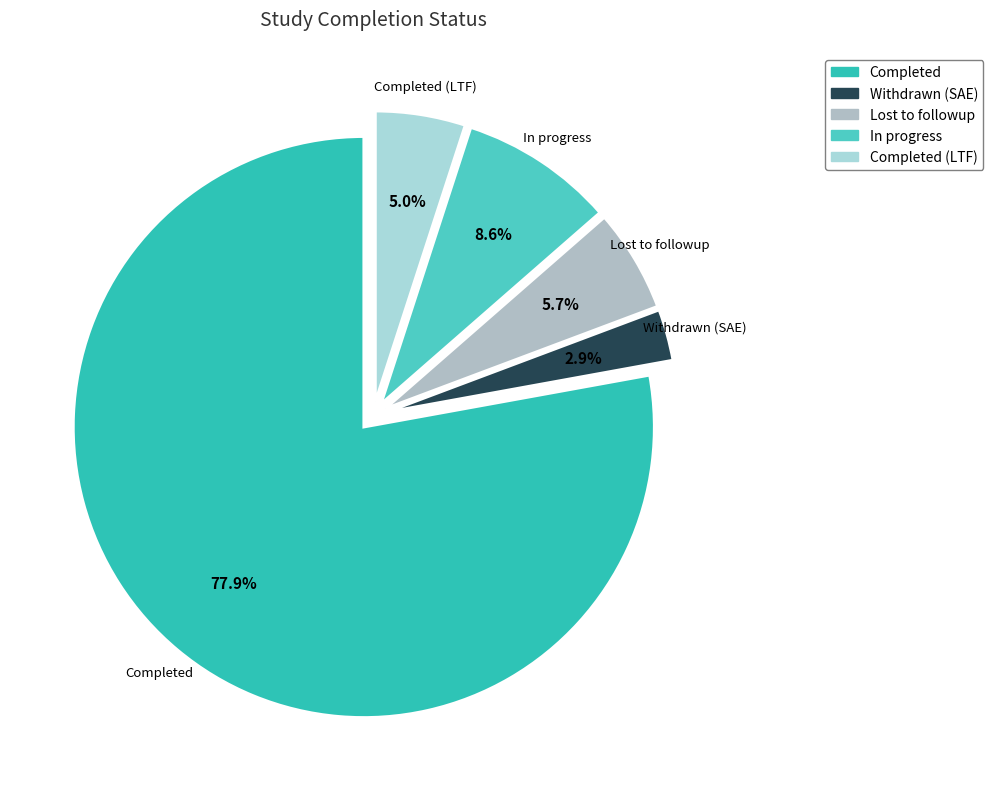

Count the number of slices in the pie.

5